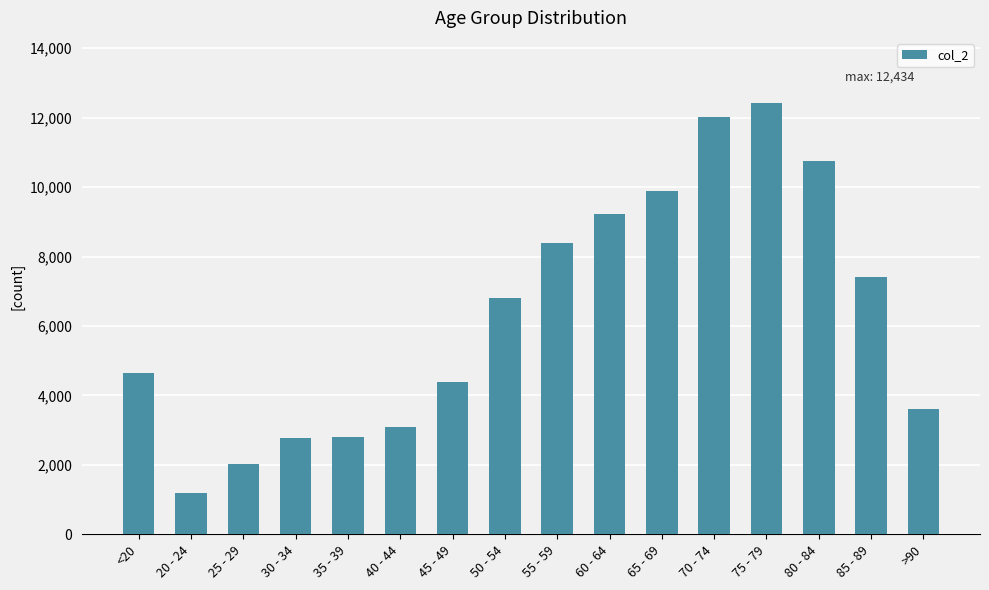

Which label corresponds to the largest value in the chart?

75 - 79